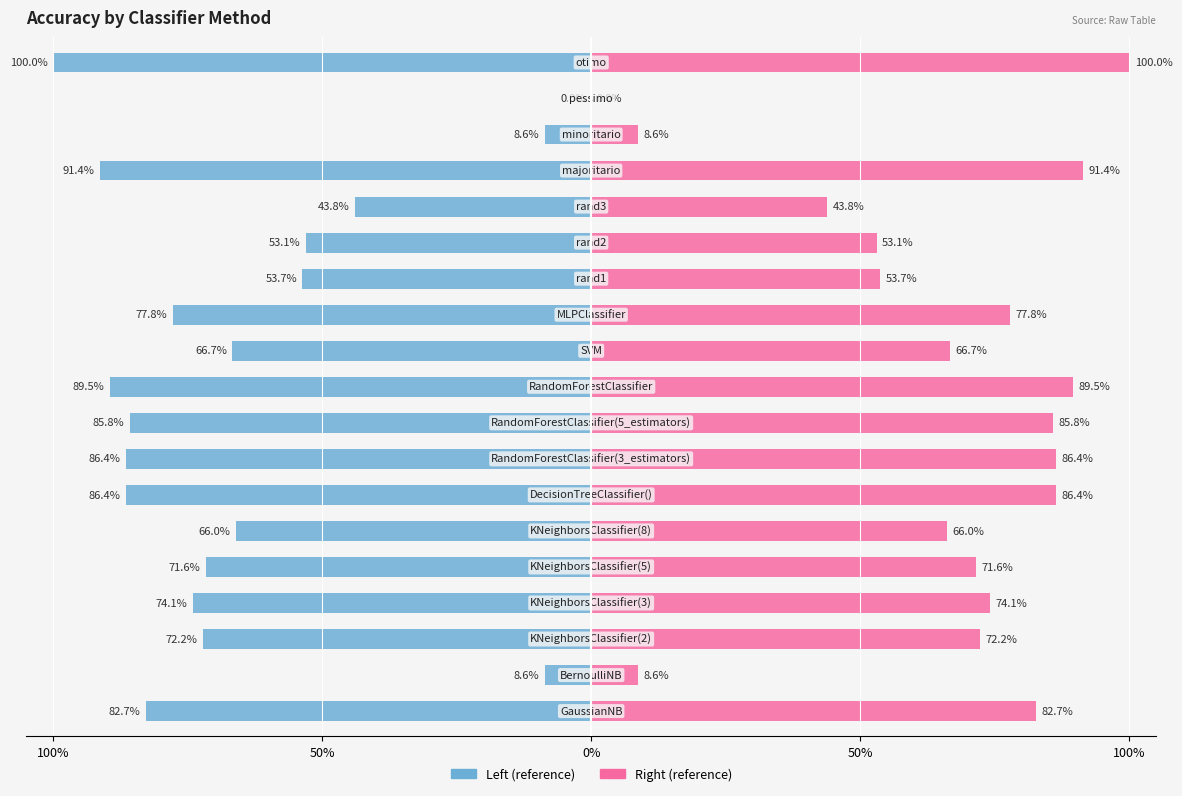

The chart shows a value of 0.3 at MLPClassifier. True or false?

False